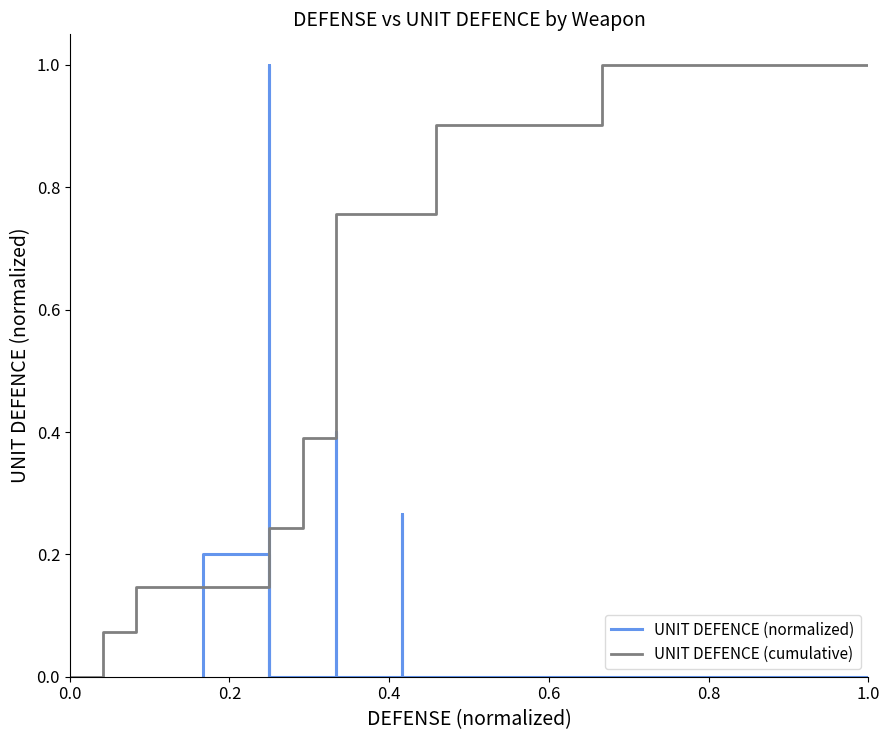

The value of UNIT DEFENCE (cumulative) at 0.0 is 0.4. True or false?

False